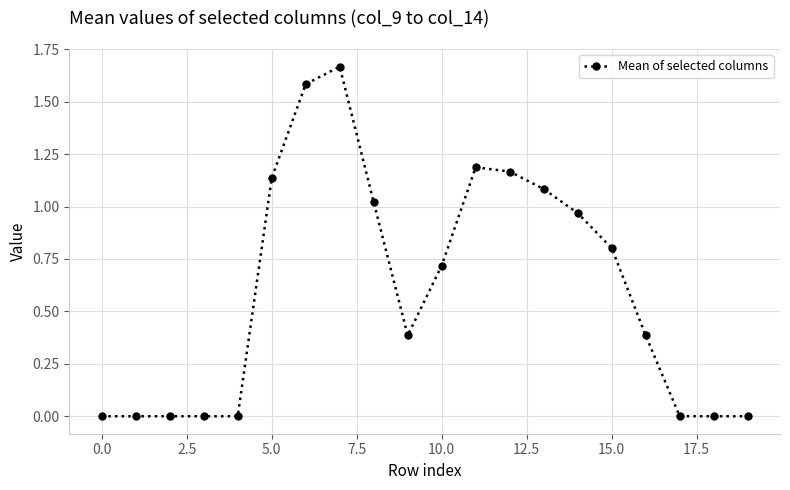

True or false: the data has more than 0 interior local peaks.

True